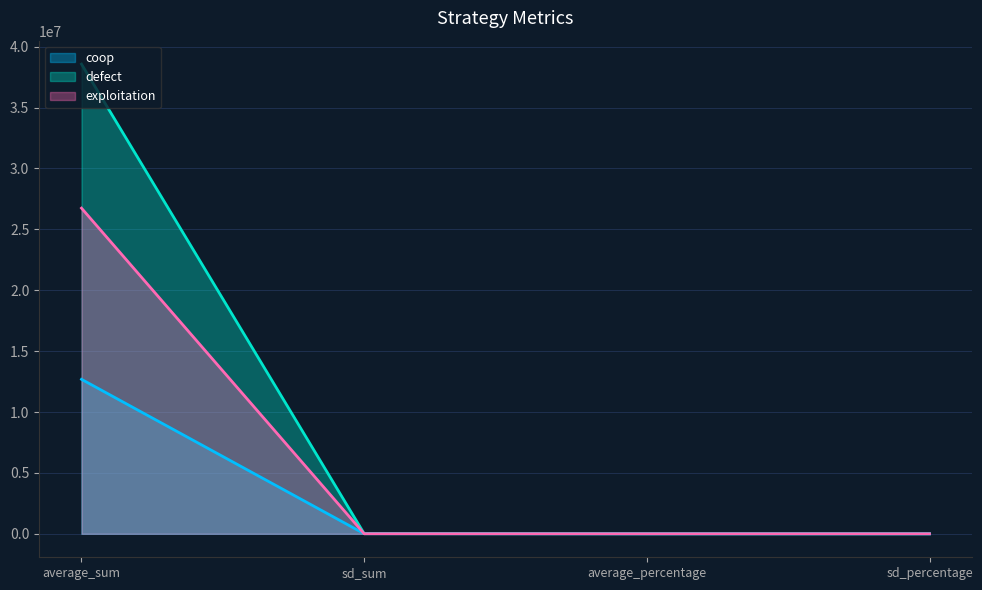

What is the label of the 1st point from the right?

sd_percentage